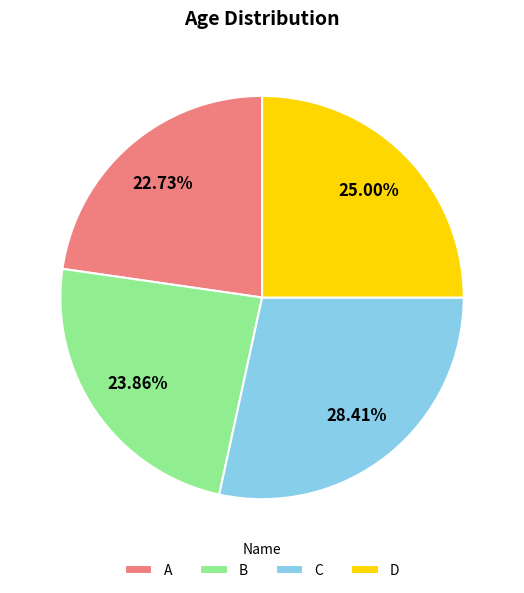

Count the number of slices in the pie.

4